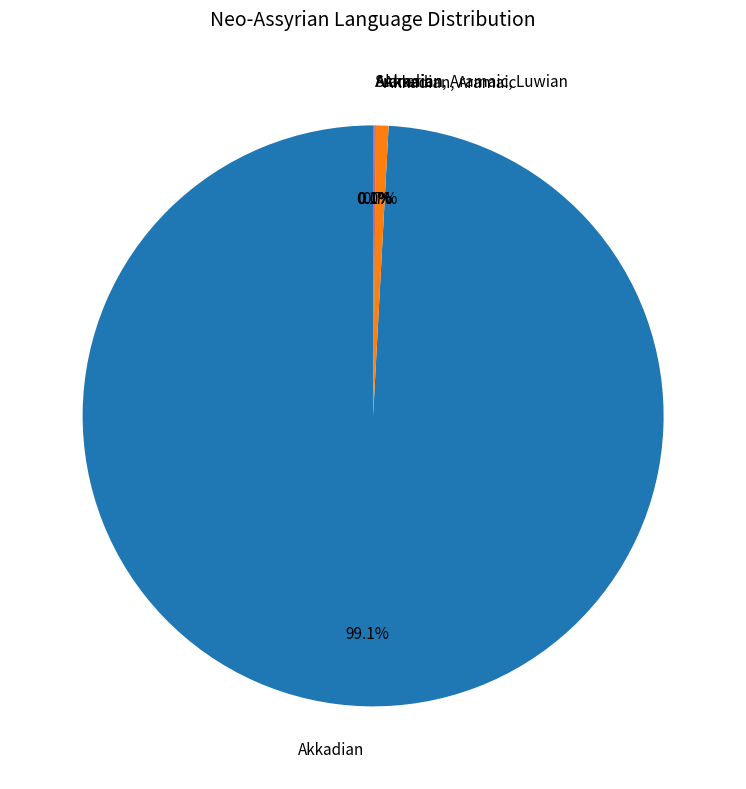

Is there any slice that represents more than half of the pie?

Yes